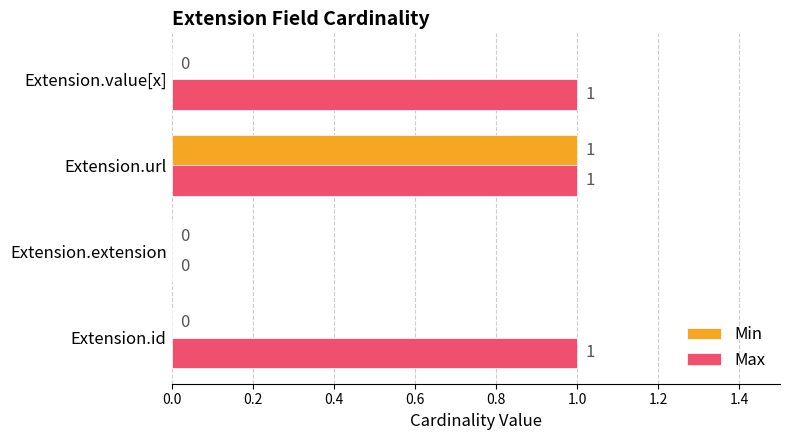

Count the number of categories in the chart.

4